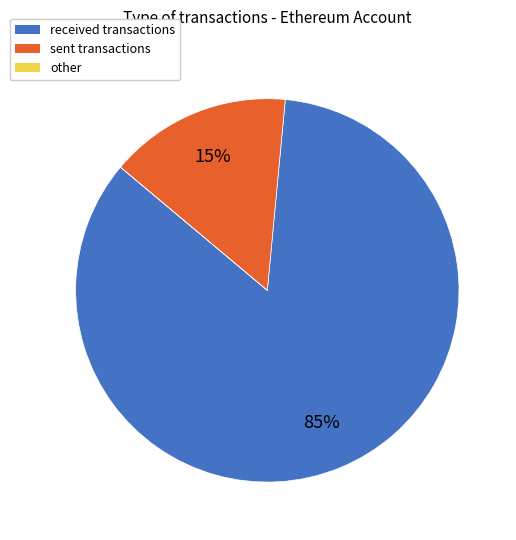

To the nearest percent, what percentage of the pie is received?

85%